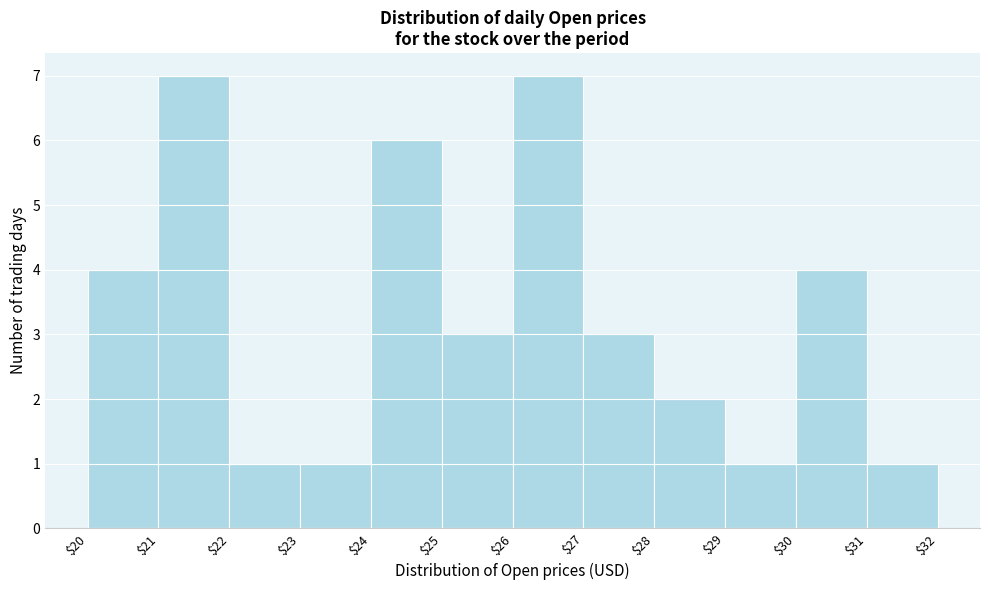

Reading left to right, list every bar in this chart as the range it spans on the x-axis followed by its height. The values are not printed on the chart, so give them approximately, as read against the axis.

$20 to $21: 4
$21 to $22: 7
$22 to $23: 1
$23 to $24: 1
$24 to $25: 6
$25 to $26: 3
$26 to $27: 7
$27 to $28: 3
$28 to $29: 2
$29 to $30: 1
$30 to $31: 4
$31 to $32: 1